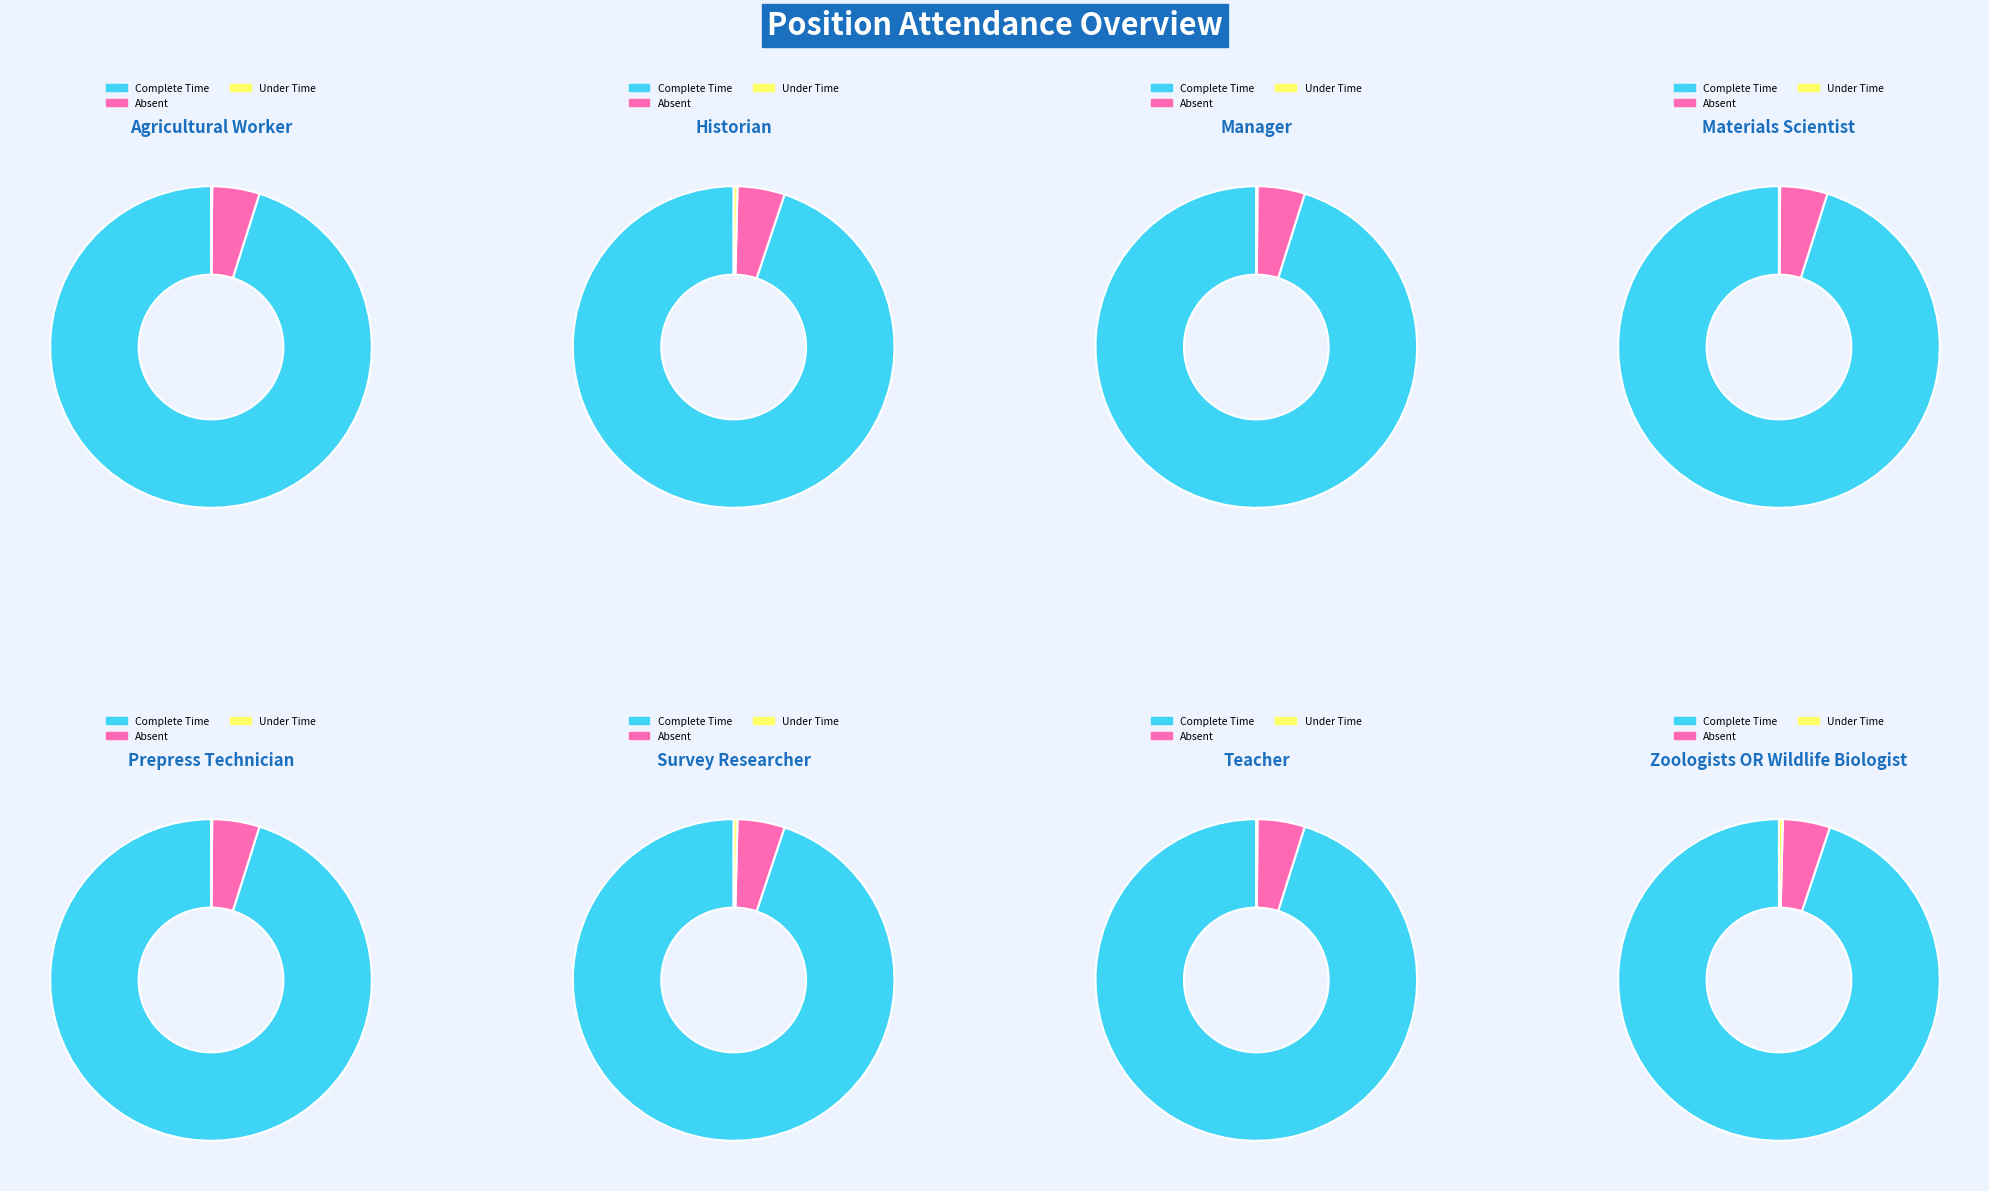

To the nearest percent, what portion does 31 represent?

1%